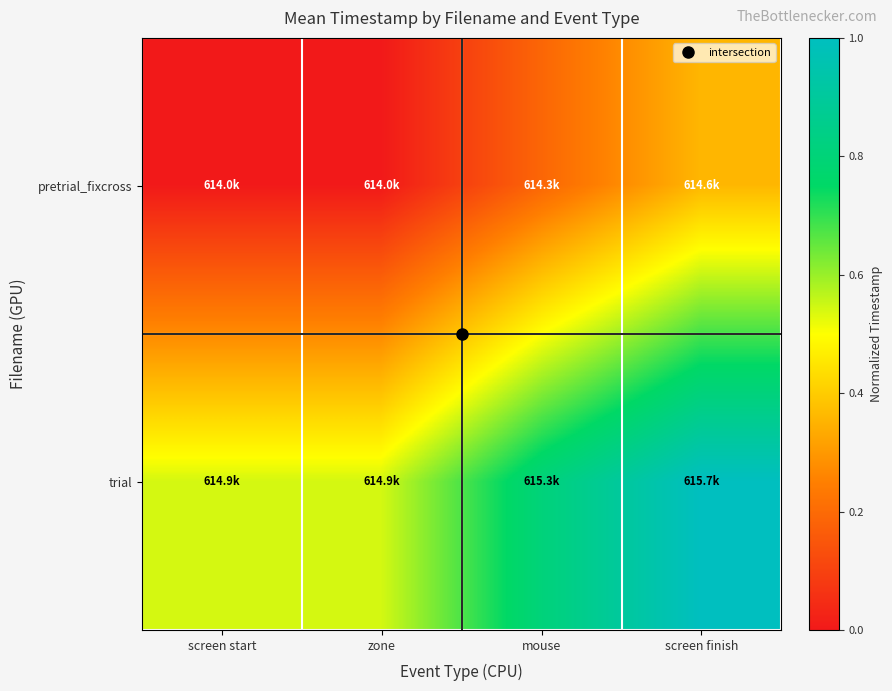

At how many categories does at least one series exceed 0?

4